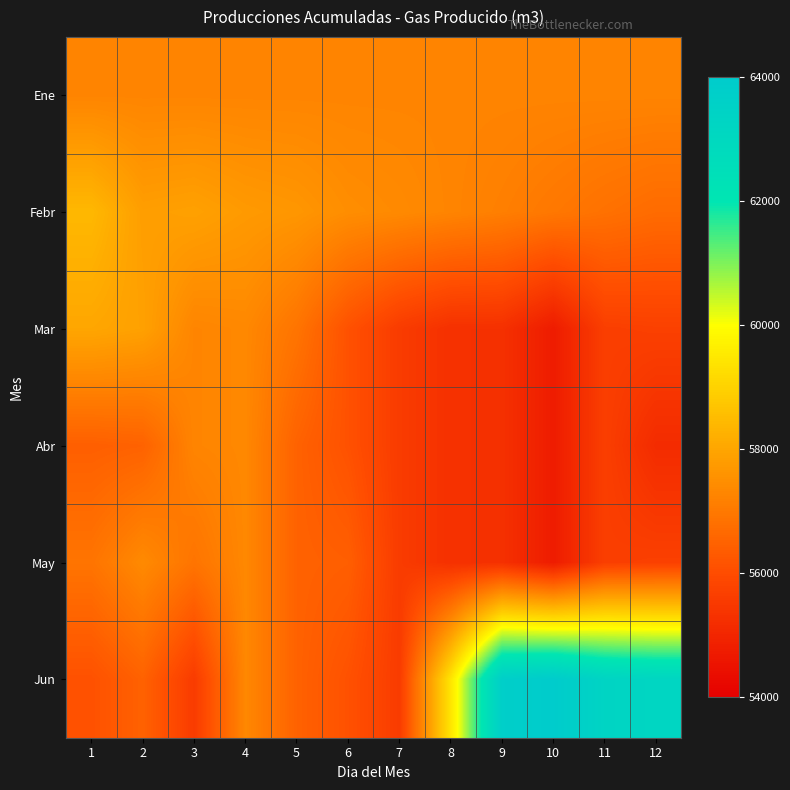

How many data points does each series have?

12